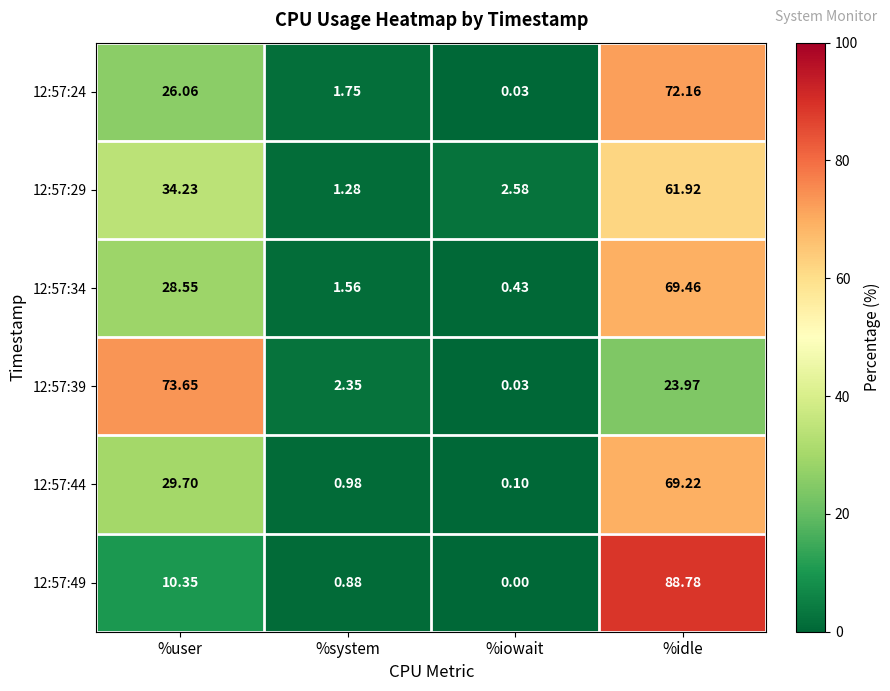

At which label does 12:57:44 first exceed 29?

%user